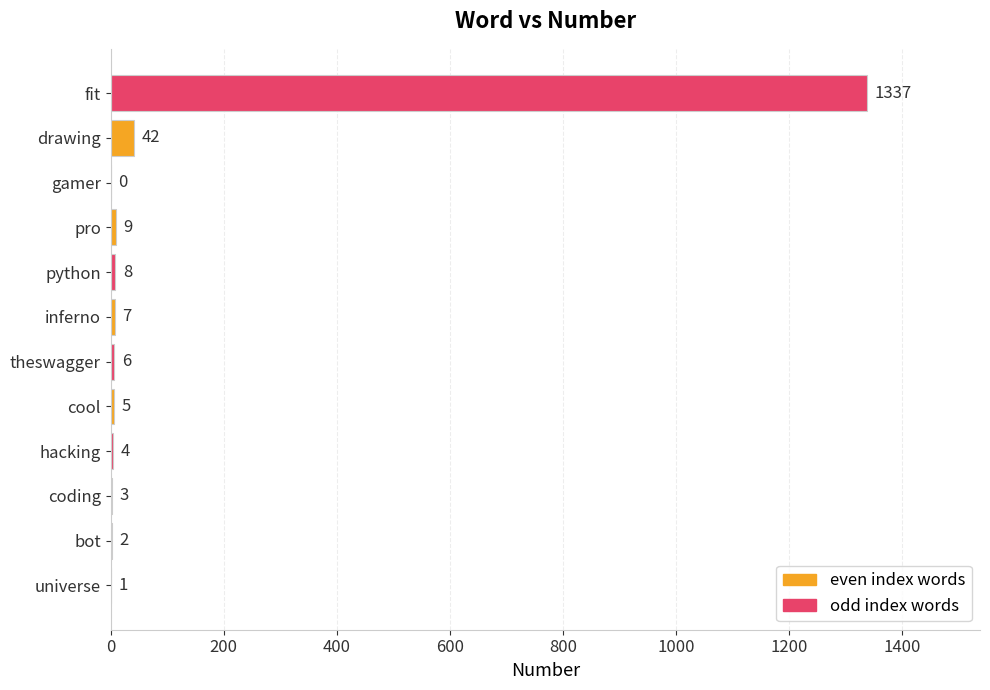

At which label is the value closest to 668?

drawing